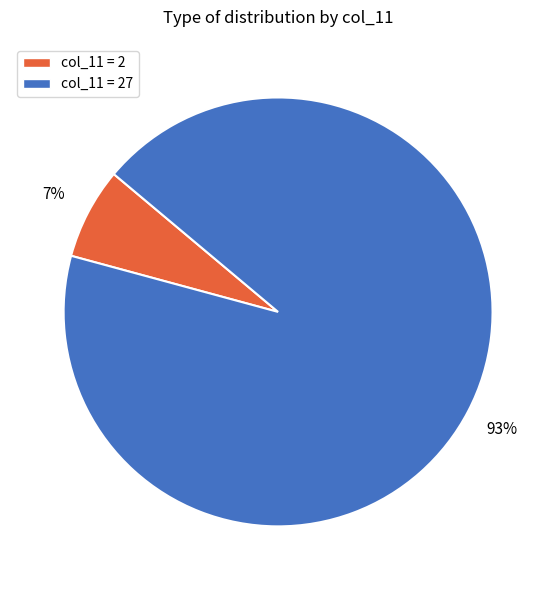

To the nearest percent, what is the difference between the col_11 = 27 and col_11 = 2 slice percentages?

86%